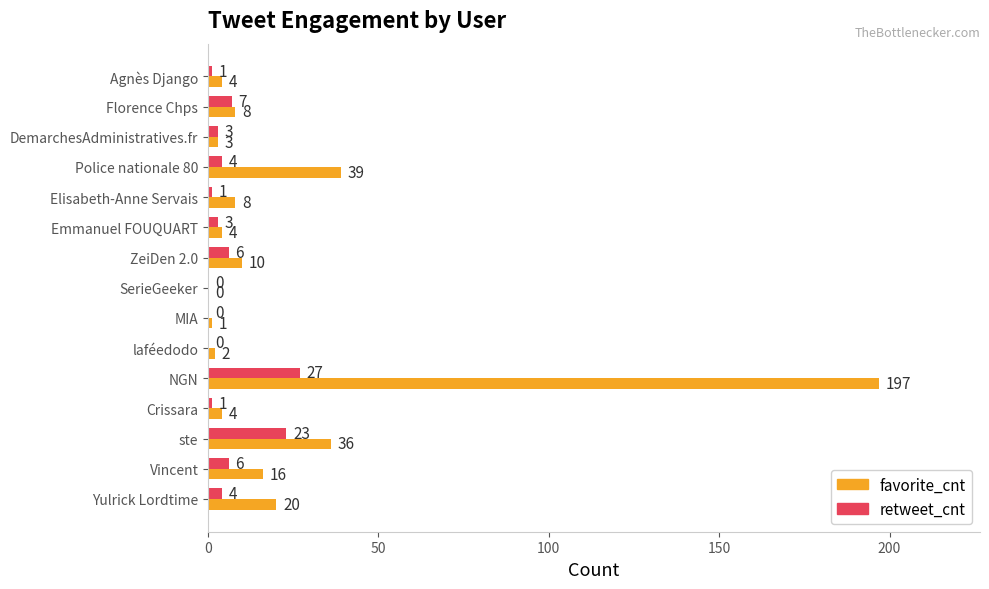

The value of favorite_cnt at SerieGeeker is 0. True or false?

True